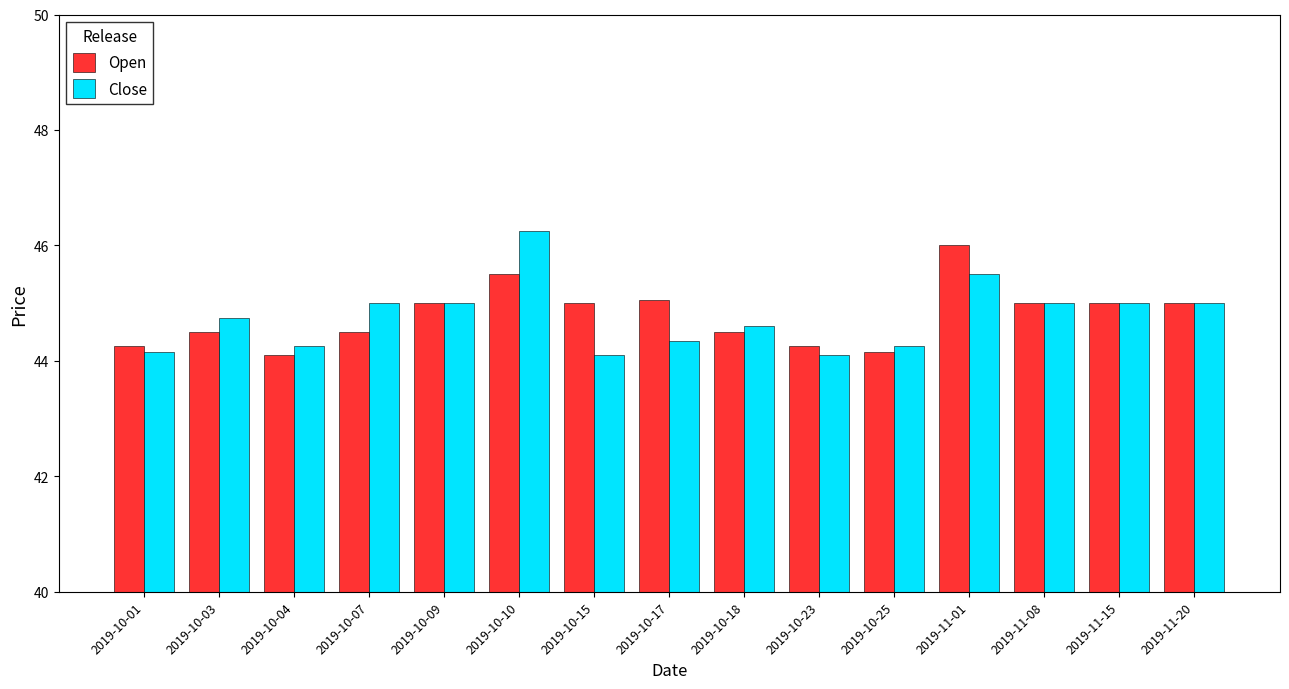

Rank the series at 2019-10-15 from lowest to highest value.

Close, Open